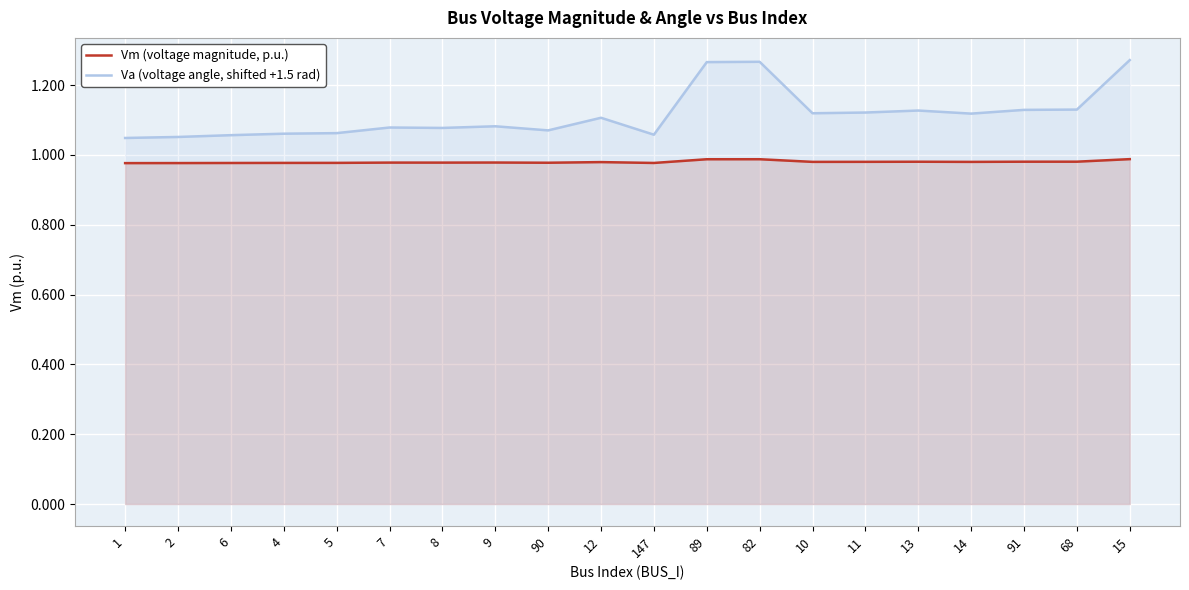

What is the label of the 15th point from the left?

11